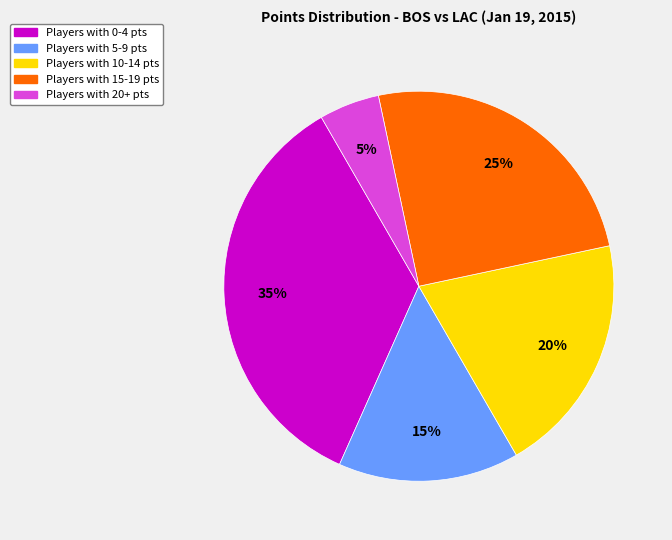

How many segments does this pie chart have?

5